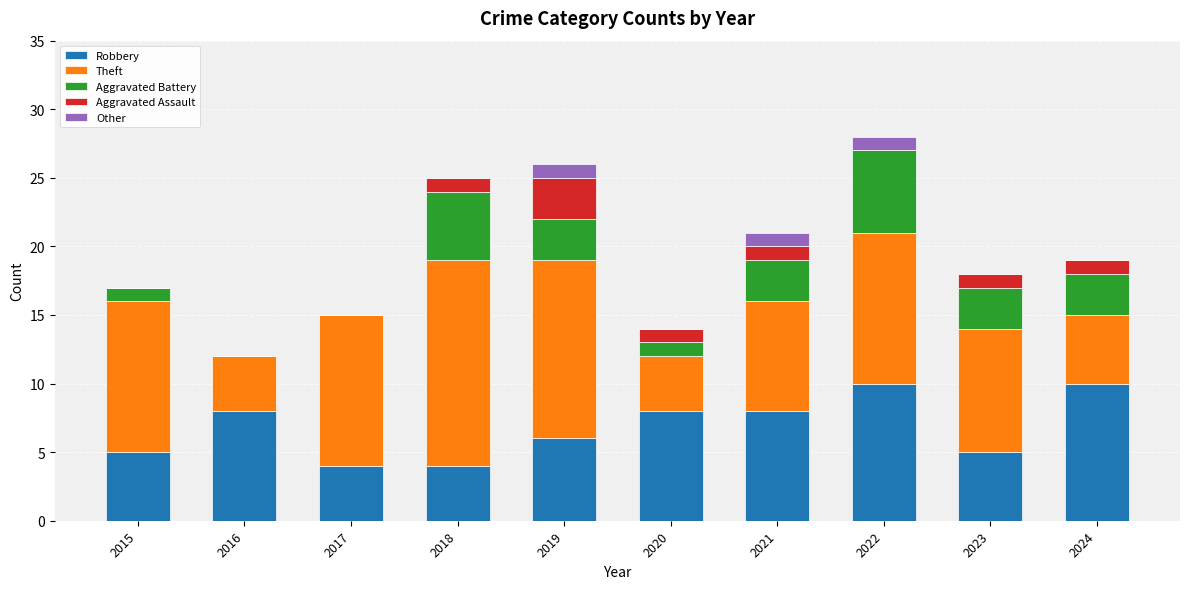

What is the highest value of the Robbery series?

10